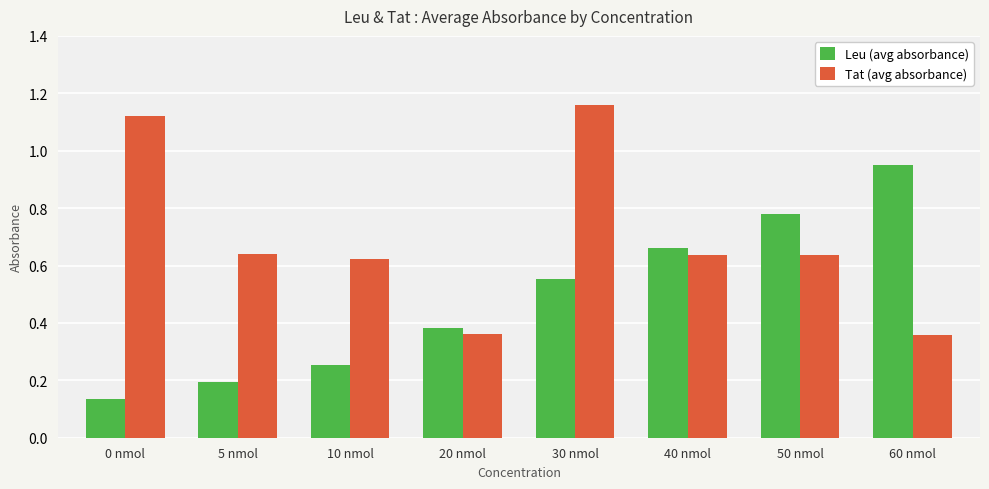

Which series changed the most between 10 nmol and 60 nmol?

Leu (avg absorbance)